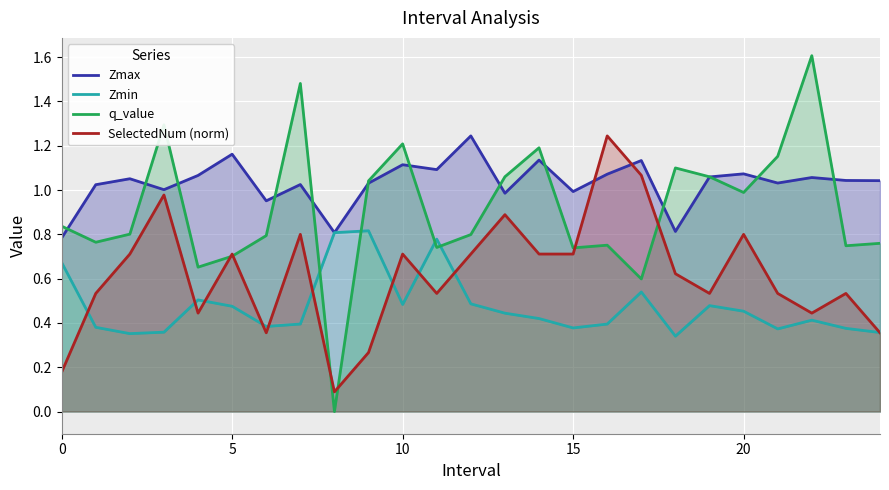

At how many categories does at least one series exceed 1?

21